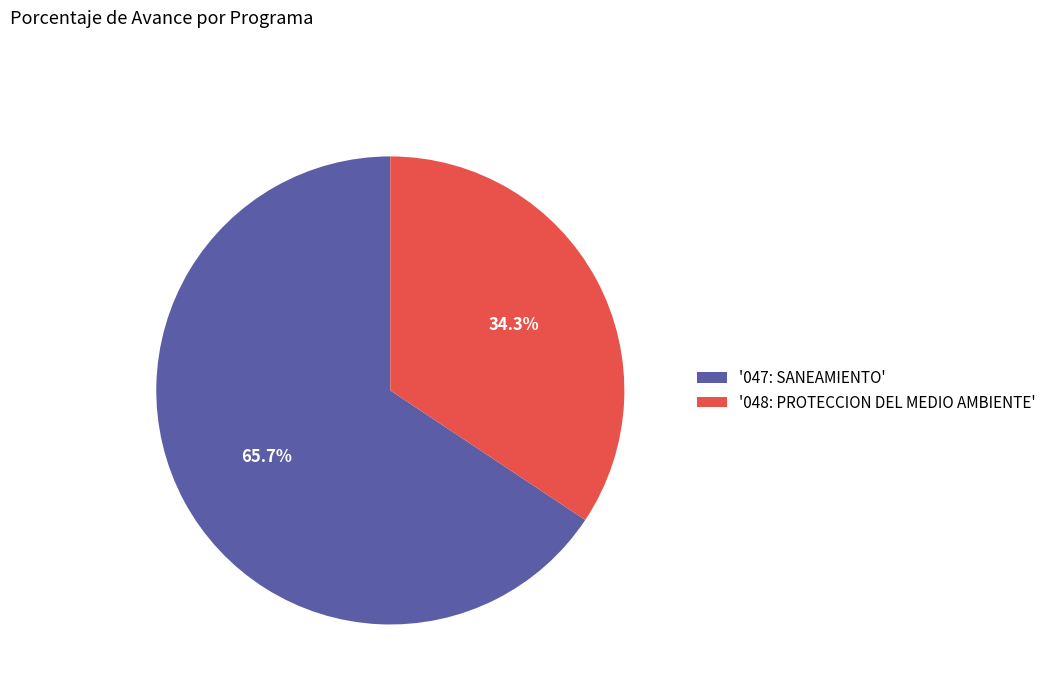

Does any single category account for the majority?

Yes